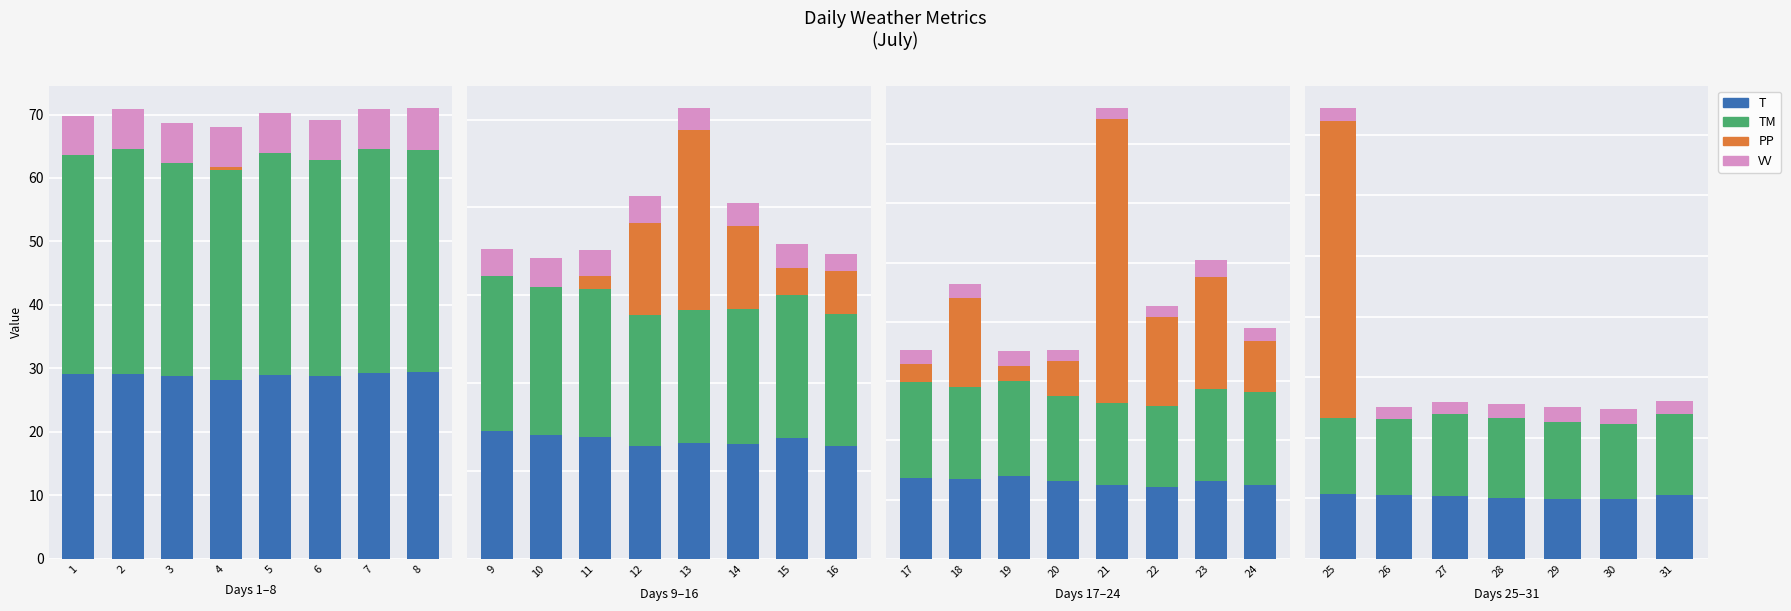

The PP series shows 47.8 at 3. True or false?

False